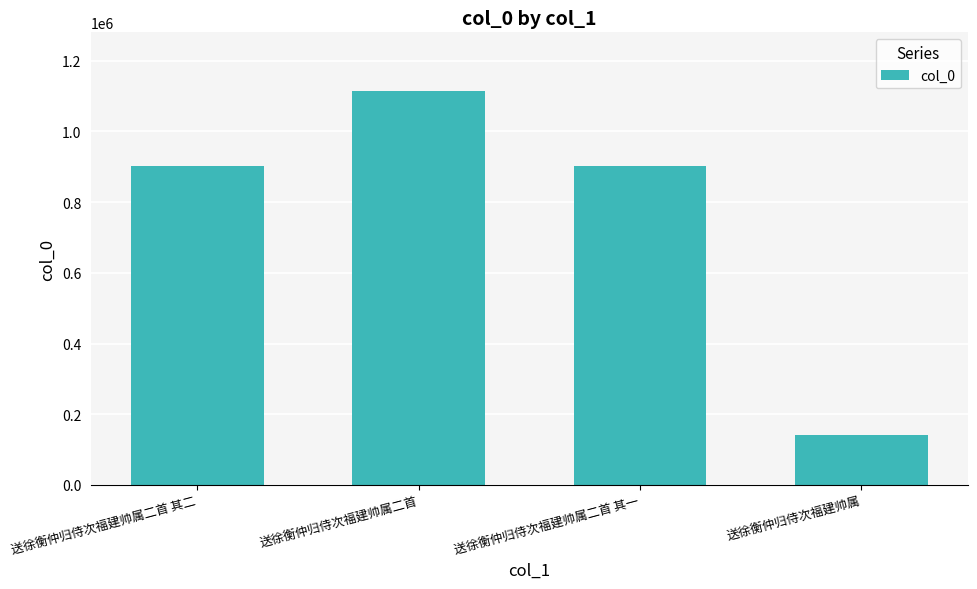

What is the sum of the values at 送徐衡仲归侍次福建帅属二首 其一 and 送徐衡仲归侍次福建帅属二首?

2016449